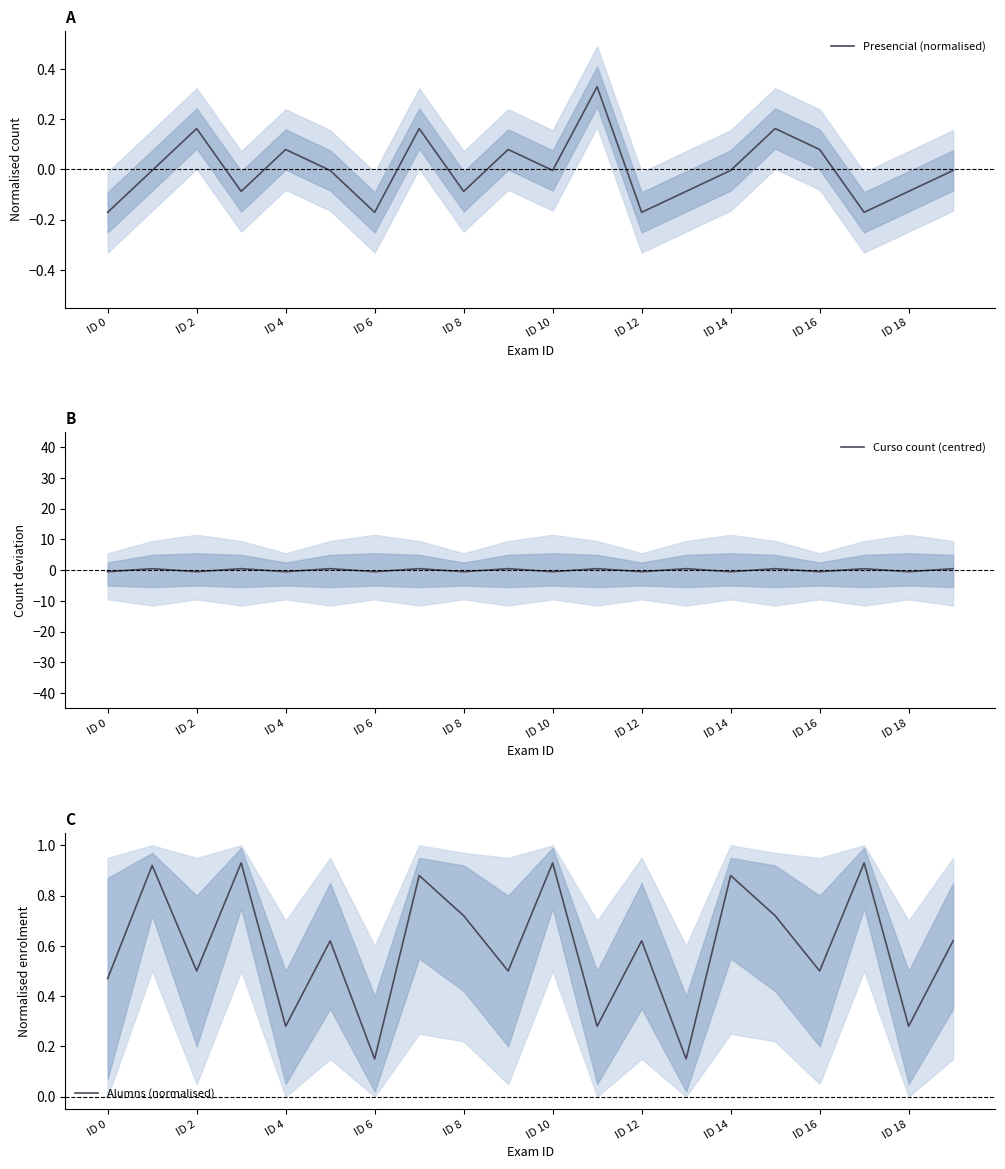

Is it true that Alumns (normalised) equals 0.5 at ID 4?

False